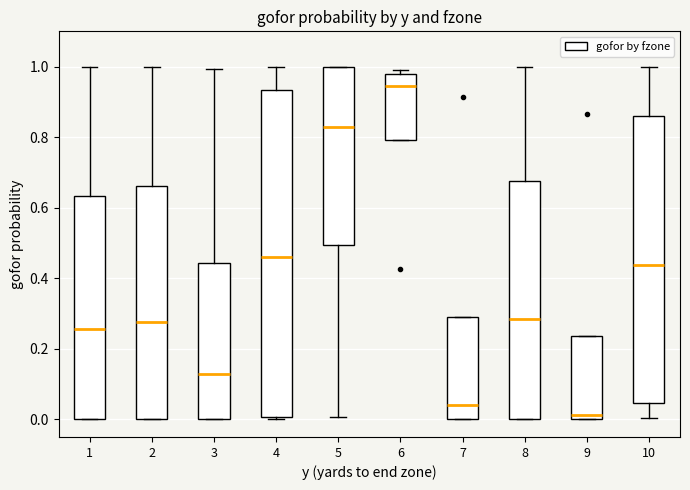

Where is the upper edge of the box at x = 7 on the y-axis? The values are not printed on the chart, so give them approximately, as read against the axis.

0.30